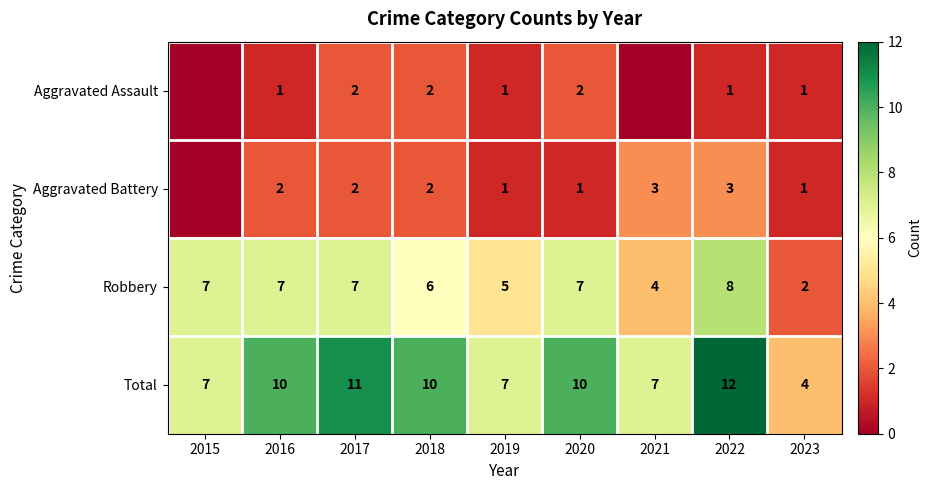

Is it true that Aggravated Battery equals 1 at 2021?

False